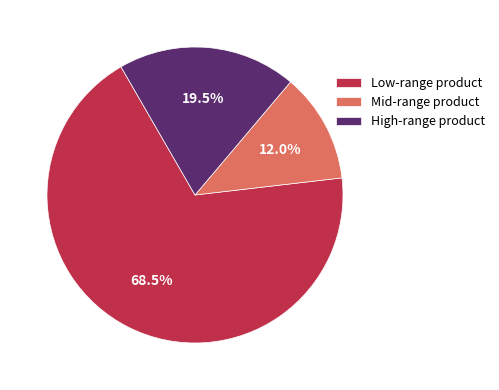

Is there a majority slice in this chart?

Yes